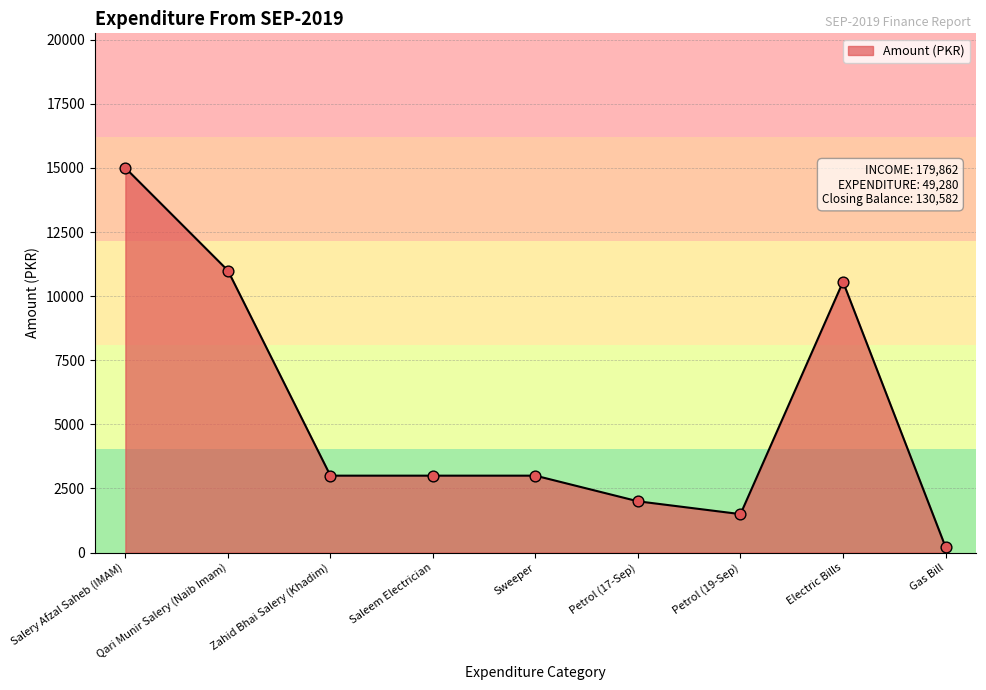

What is the change in value from Zahid Bhai Salery (Khadim) to Petrol (19-Sep)?

-1500